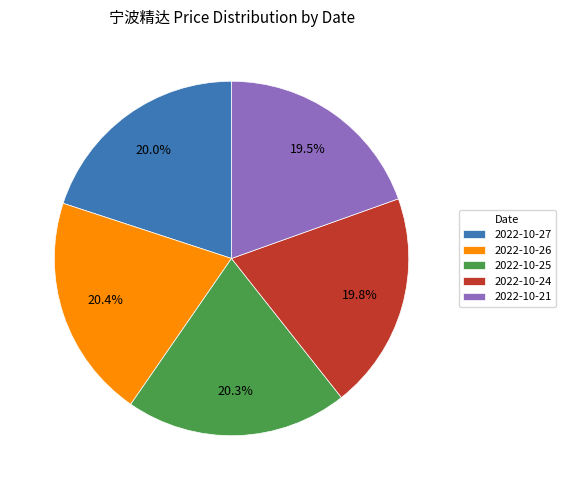

Approximately how many times larger is the value at 2022-10-24 compared to 2022-10-25?

1.0